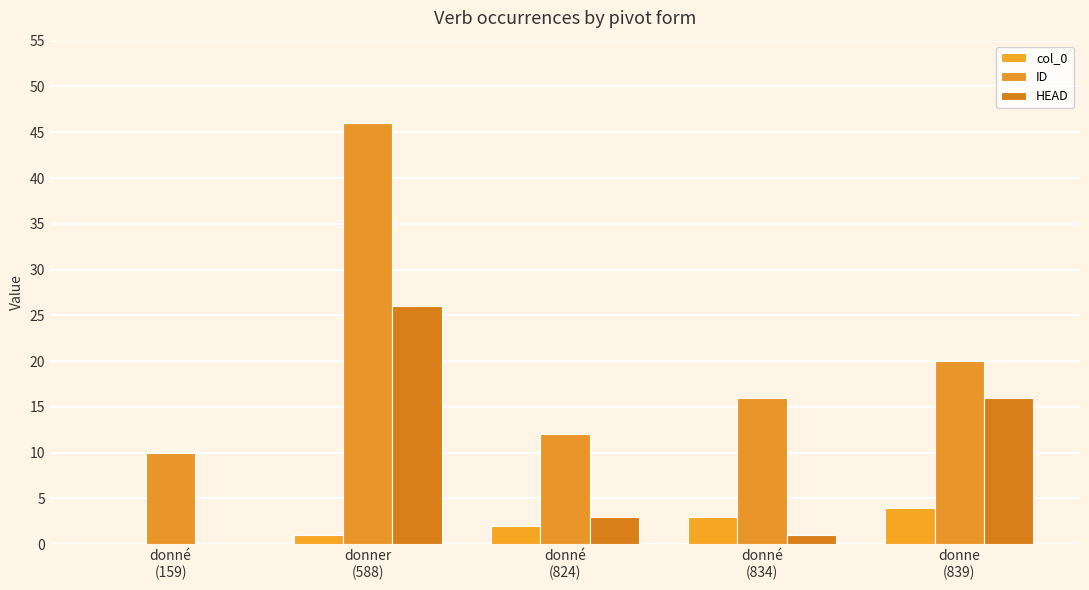

What is the average value of the ID series?

21